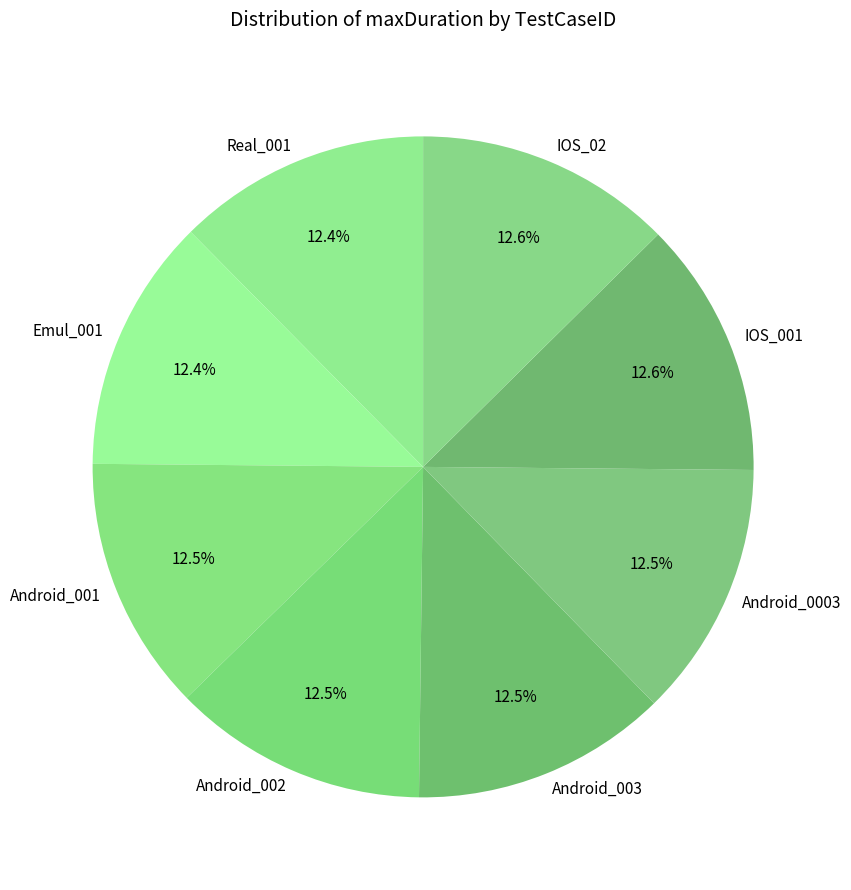

To the nearest percent, what is the average slice percentage?

12%